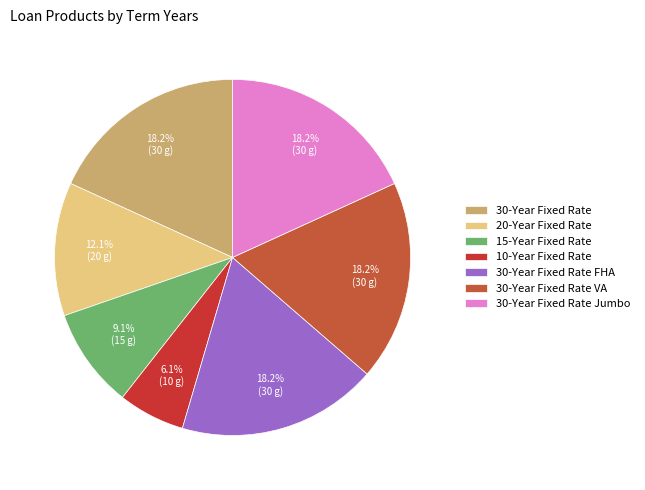

Does 15-Year Fixed Rate represent more than half of the total?

No